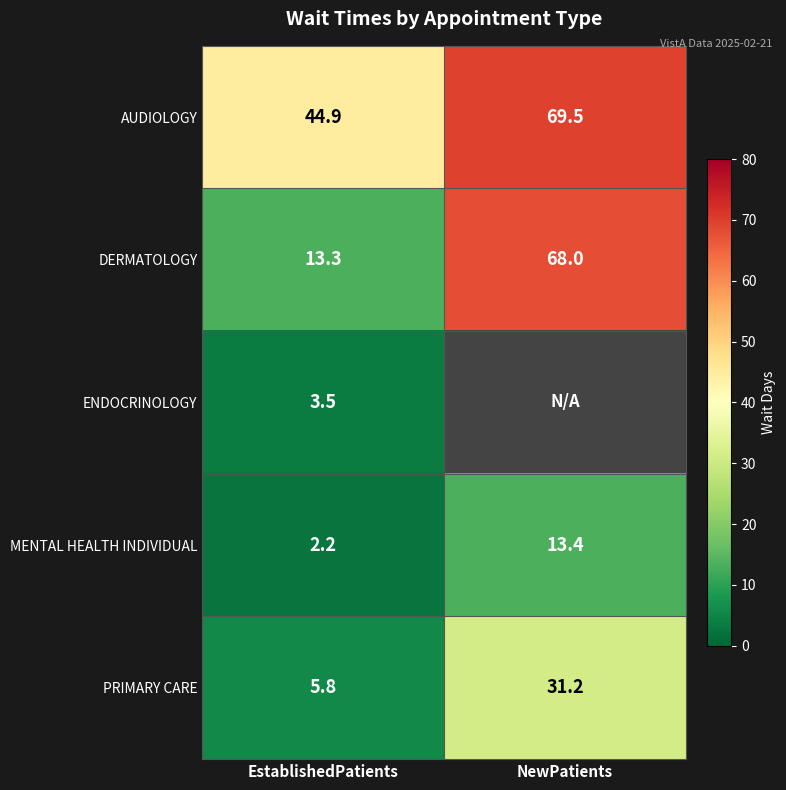

What is the difference between the DERMATOLOGY values at EstablishedPatients and NewPatients?

54.7